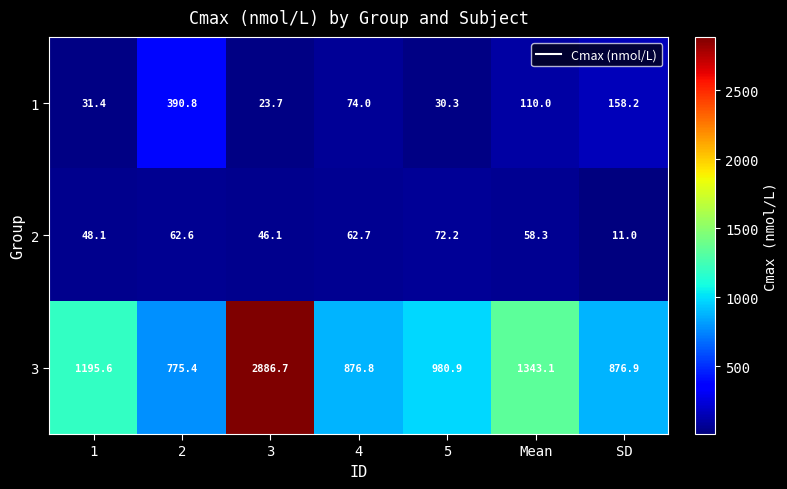

Which series has the largest range (max minus min)?

3